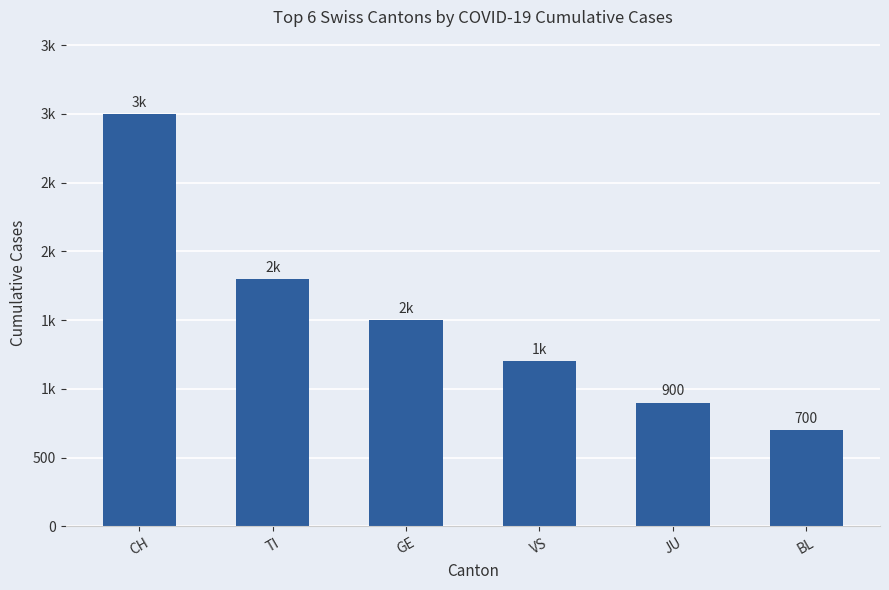

Reading left to right, extract all data points from this chart.

CH=3000	TI=1800	GE=1500	VS=1200	JU=900	BL=700